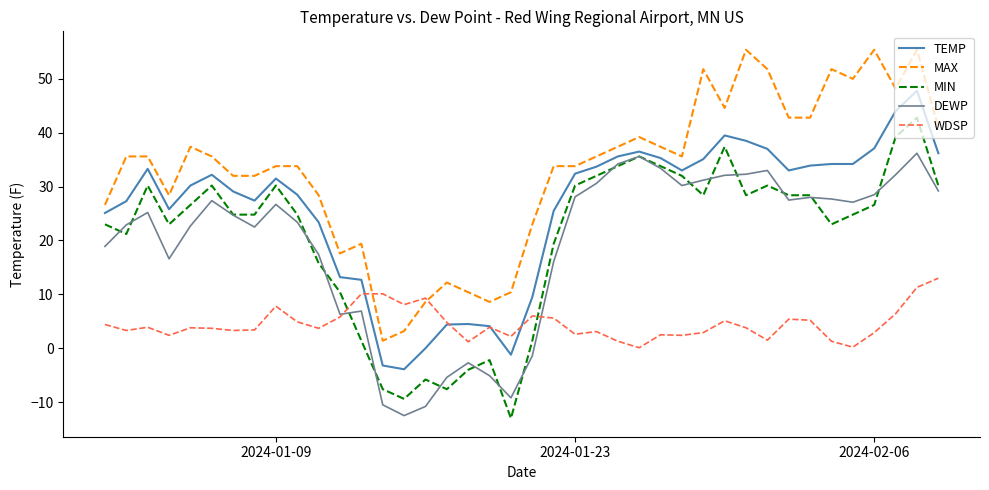

Which series has the largest total across all categories?

MAX